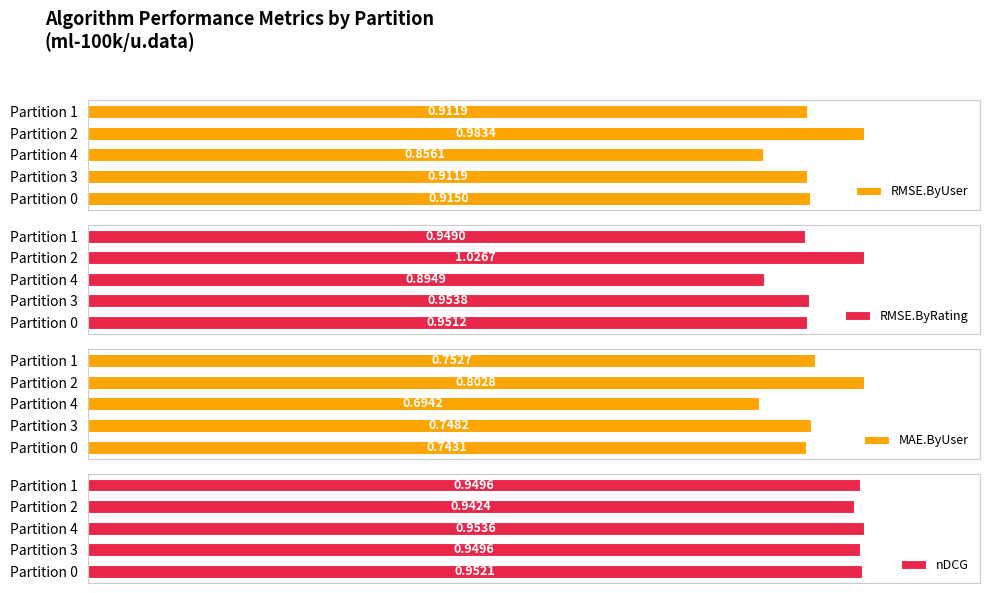

What is the greatest value displayed?

1.0